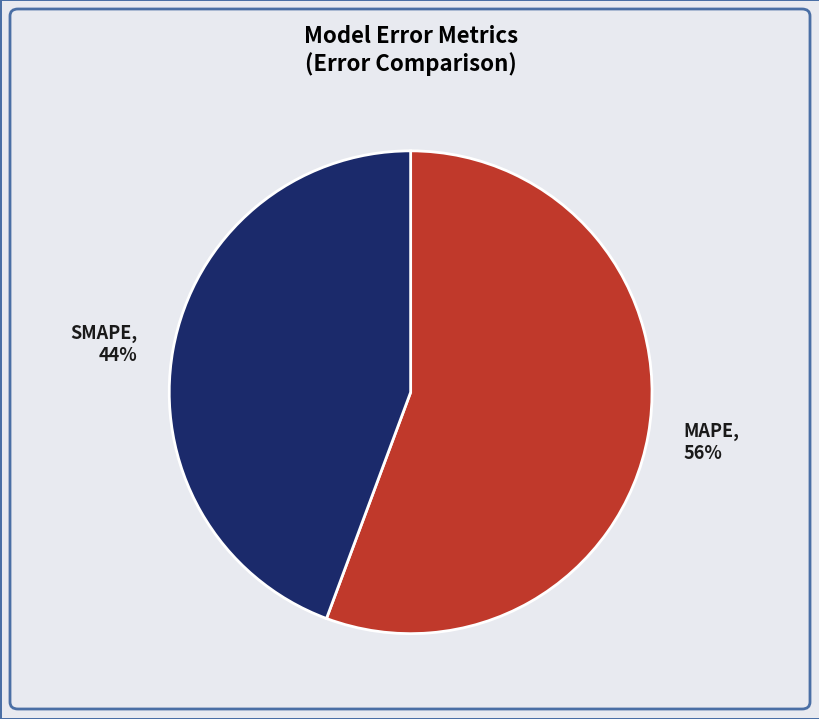

How many segments does this pie chart have?

2